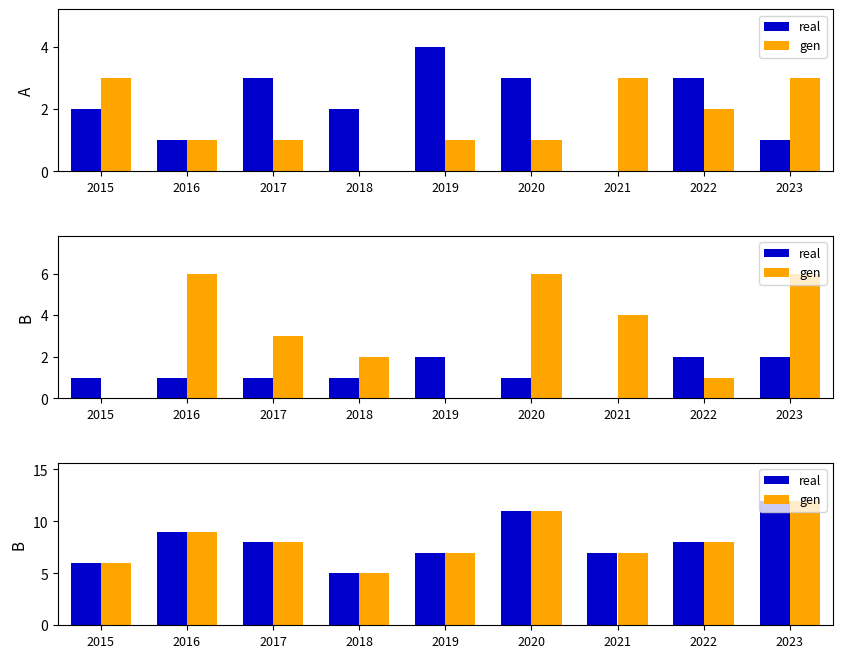

What is the total value across all series at 2016?

18